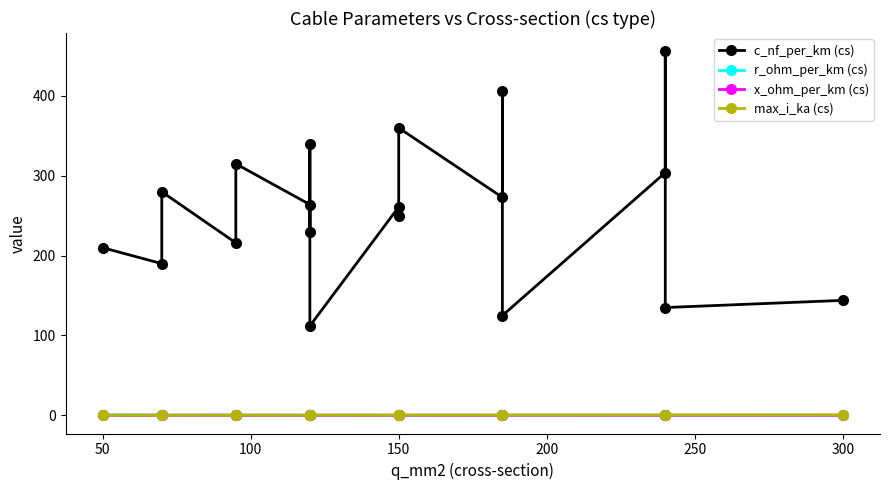

Does the chart have visible grid lines?

No